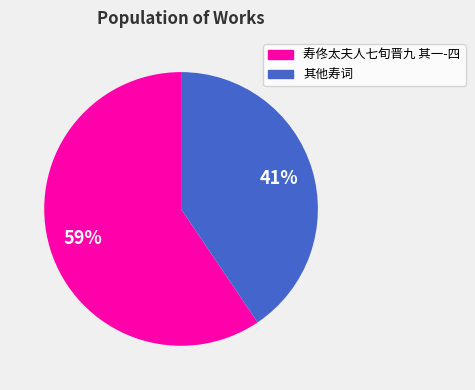

Is there a majority slice in this chart?

Yes